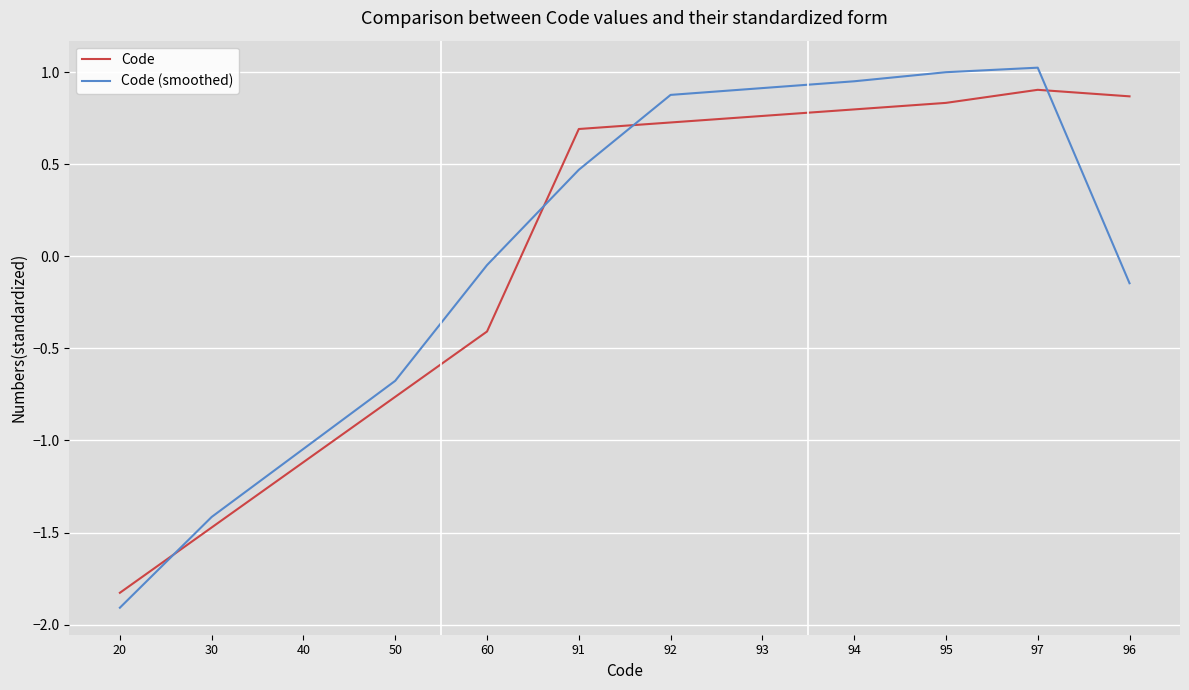

What is the total value across all series at 92?

1.6